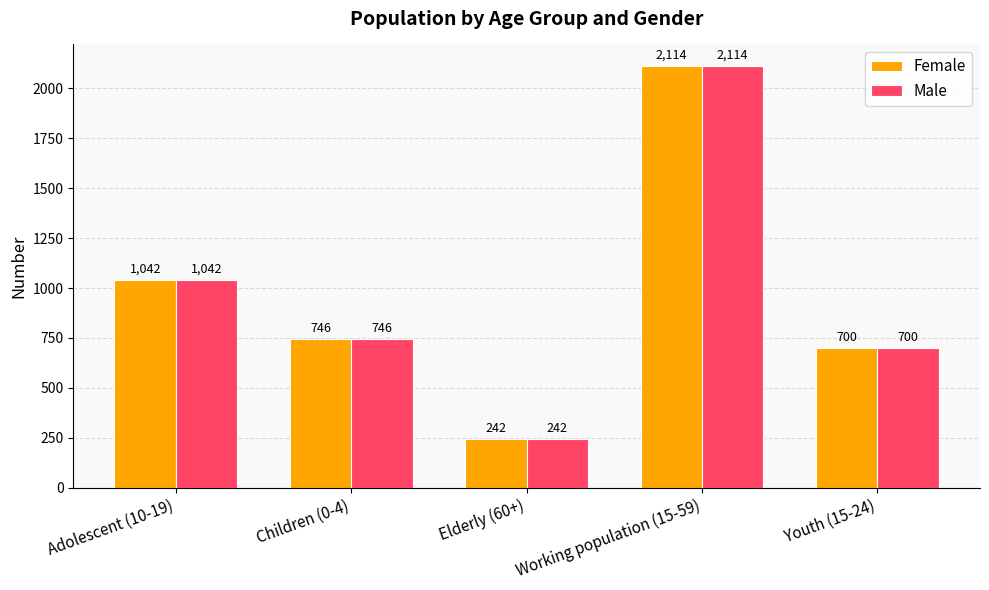

How many bars are there in total?

10